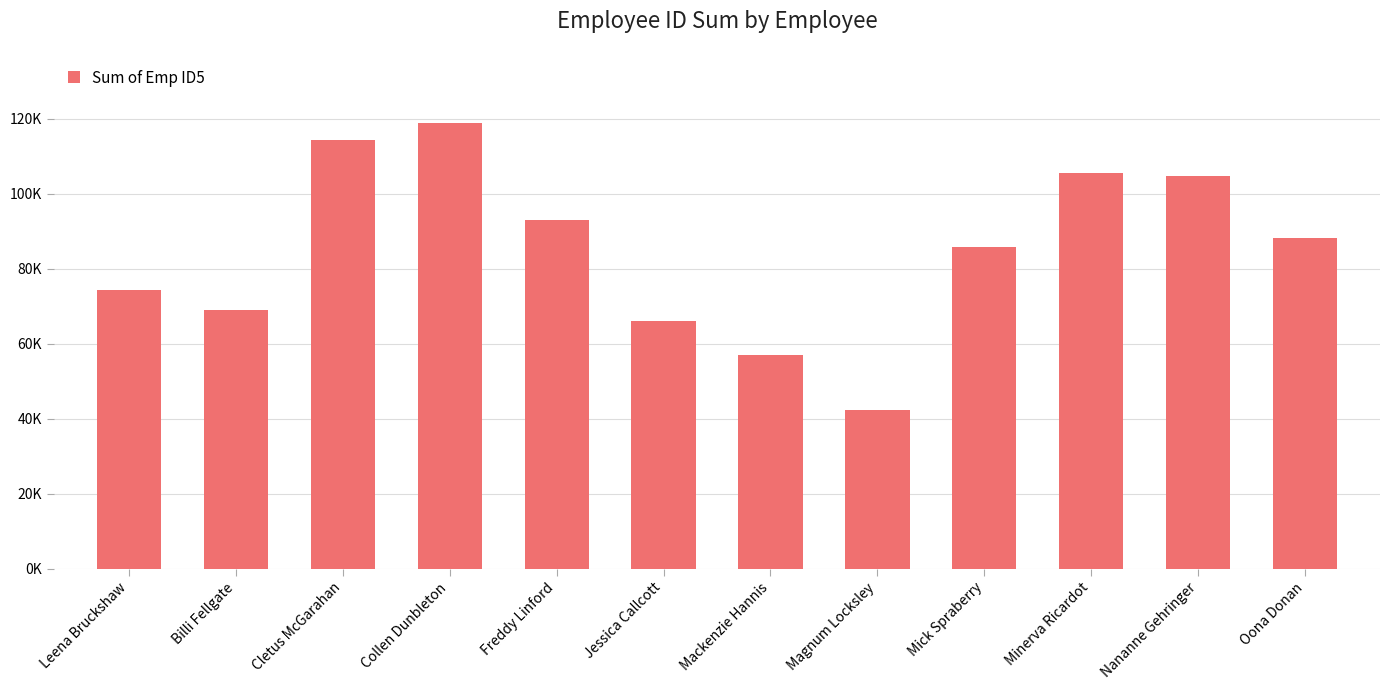

Reading left to right, list all the values displayed in this chart.

Leena Bruckshaw=74279.0	Billi Fellgate=68980.5	Cletus McGarahan=114425.2	Collen Dunbleton=118976.2	Freddy Linford=93128.3	Jessica Callcott=66017.2	Mackenzie Hannis=57002.0	Magnum Locksley=42314.4	Mick Spraberry=85879.2	Minerva Ricardot=105468.7	Nananne Gehringer=104802.6	Oona Donan=88360.8